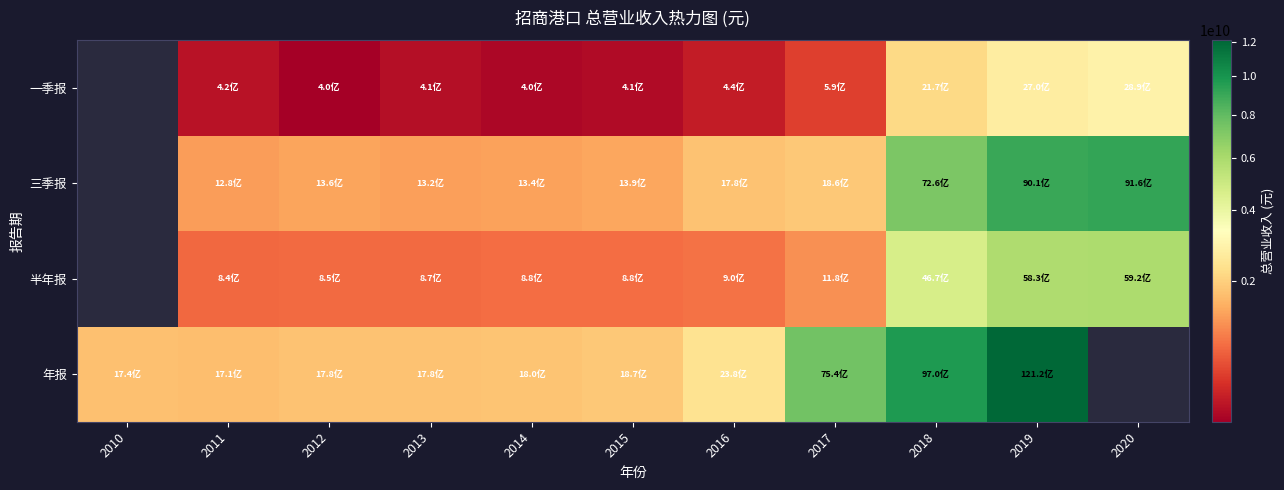

What is the difference between the highest and lowest values at 2018?

7530644181.1